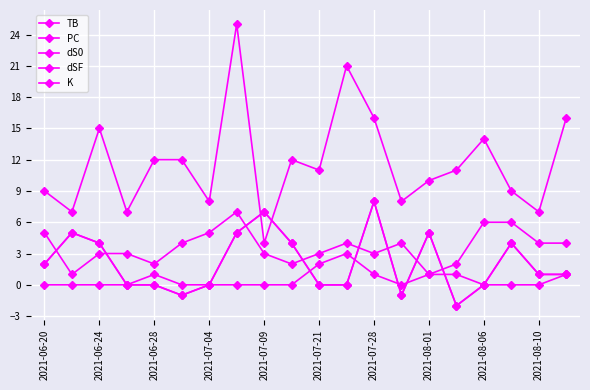

Which series has the largest total across all categories?

PC